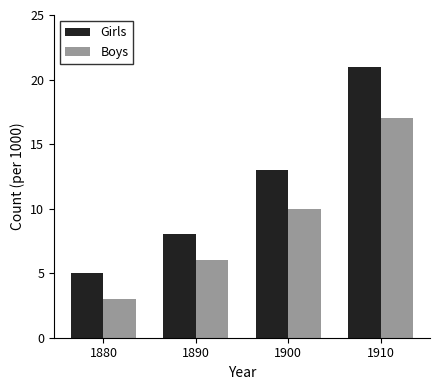

Which series has the largest range (max minus min)?

Girls